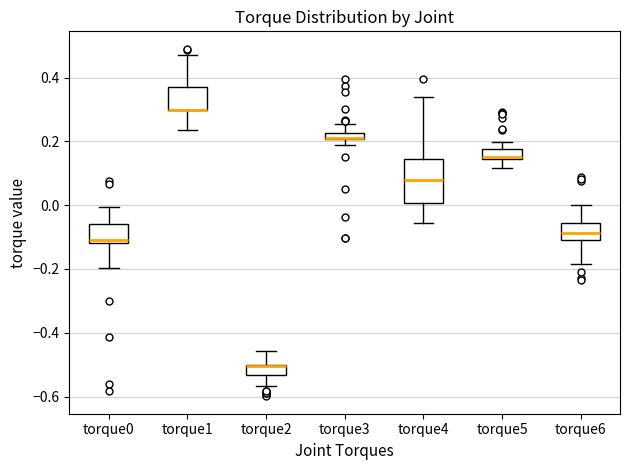

Comparing the boxes themselves (not the whiskers), which one is the tallest?

torque4